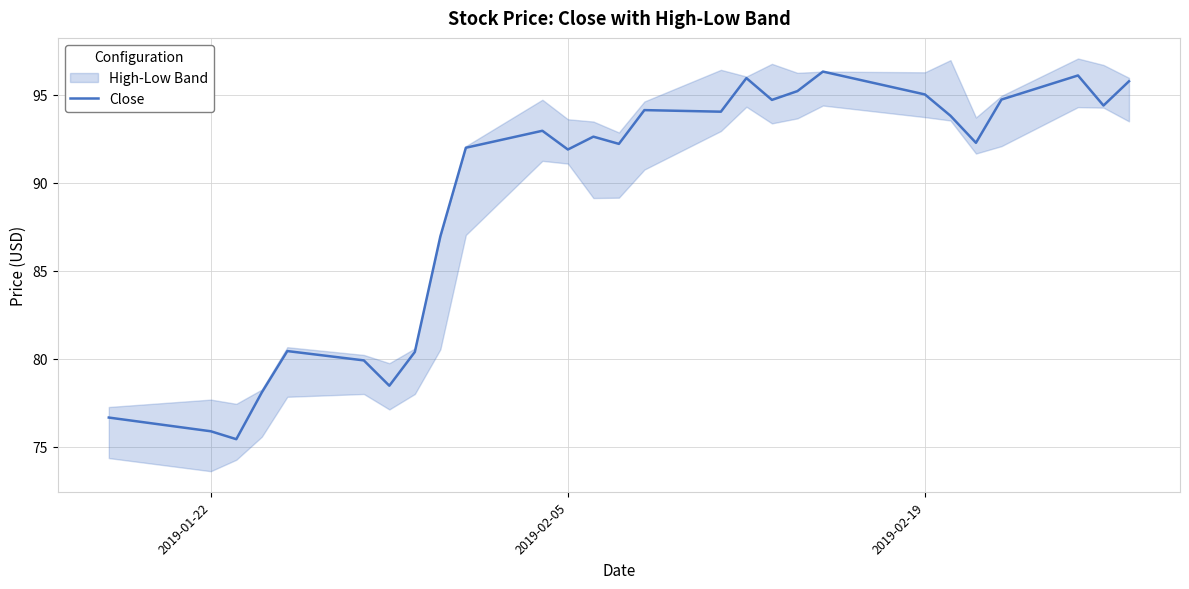

What is the highest value of the Close series?

96.3